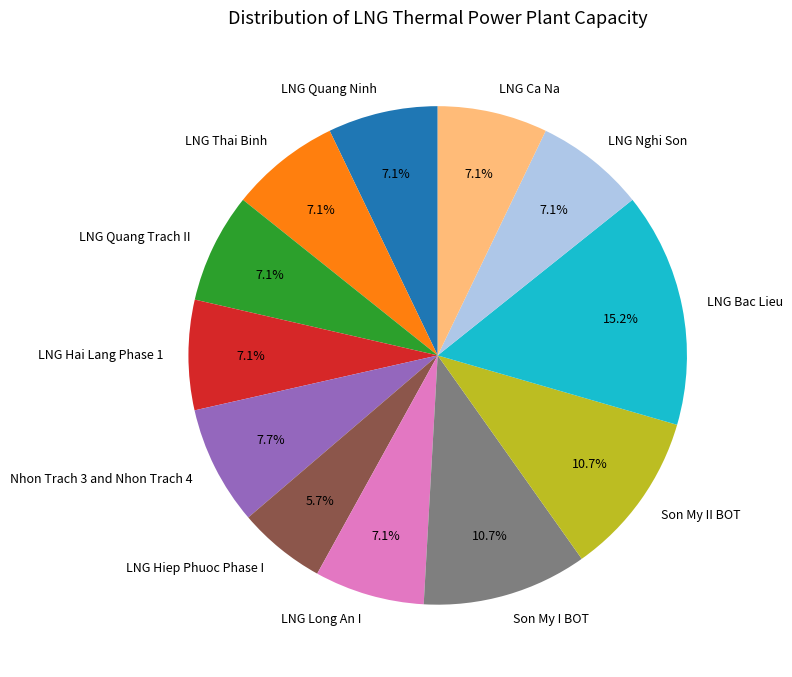

What percentage is NOT represented by LNG Quang Ninh?

92.9%